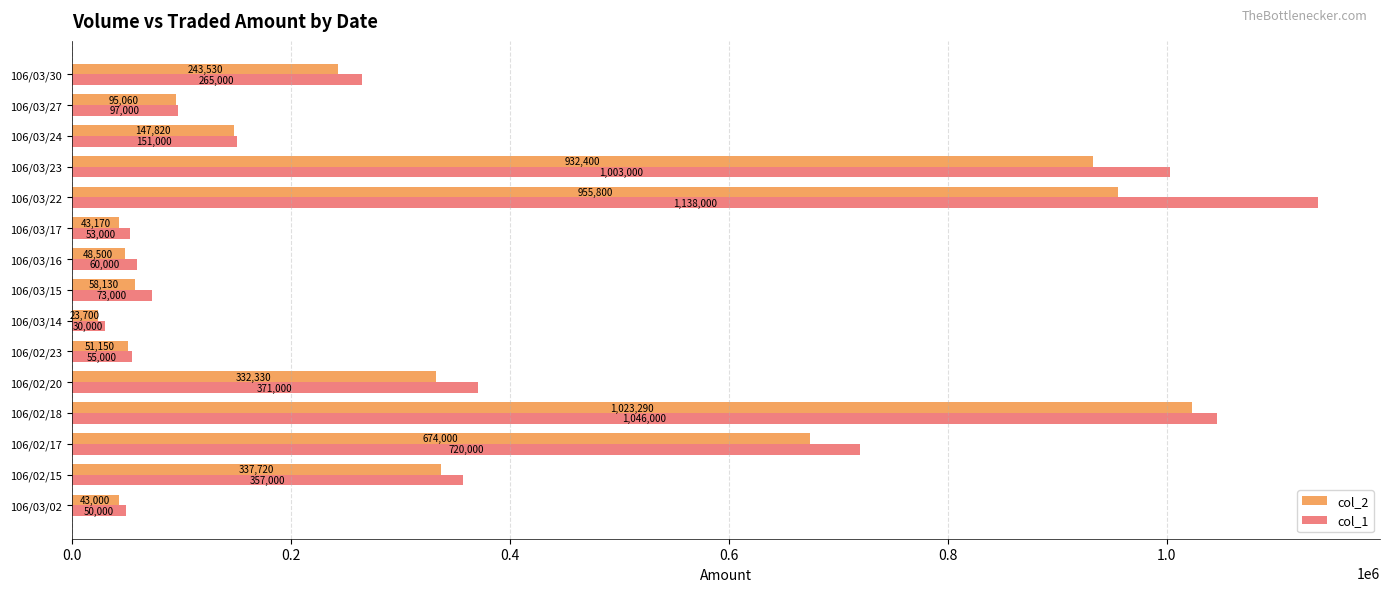

How many data points does each series have?

15